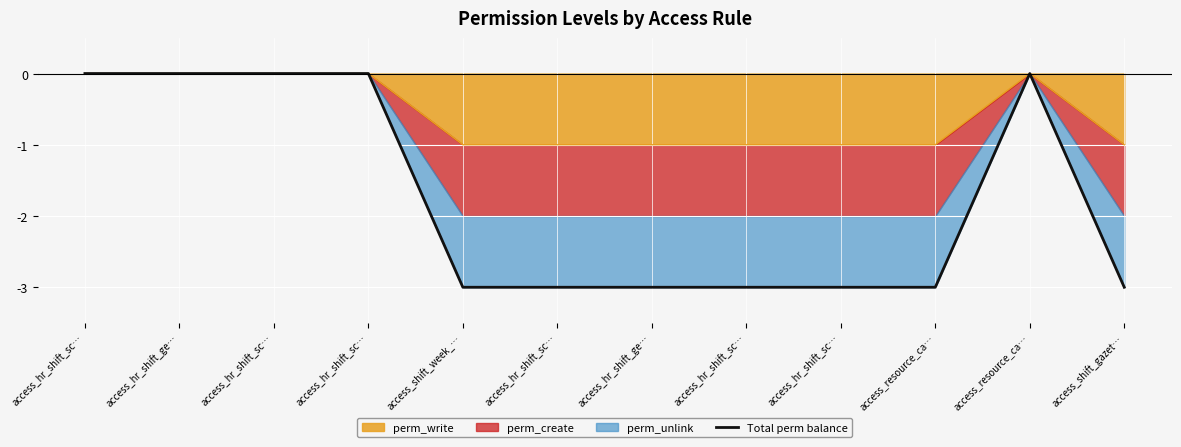

How many negative values are there?

7